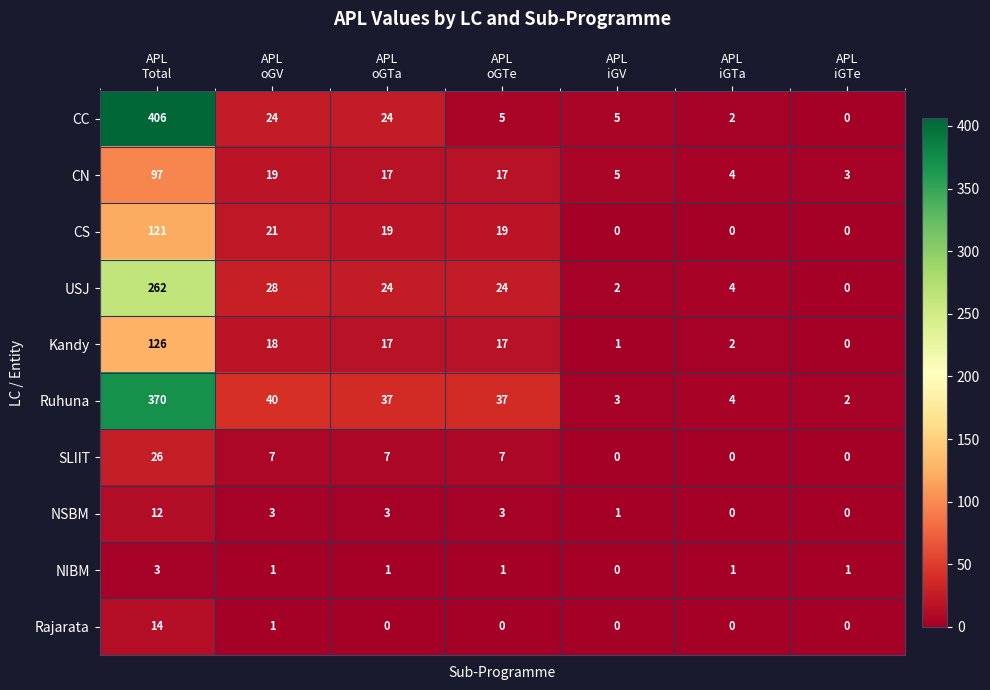

Which series has the widest spread of values?

CC